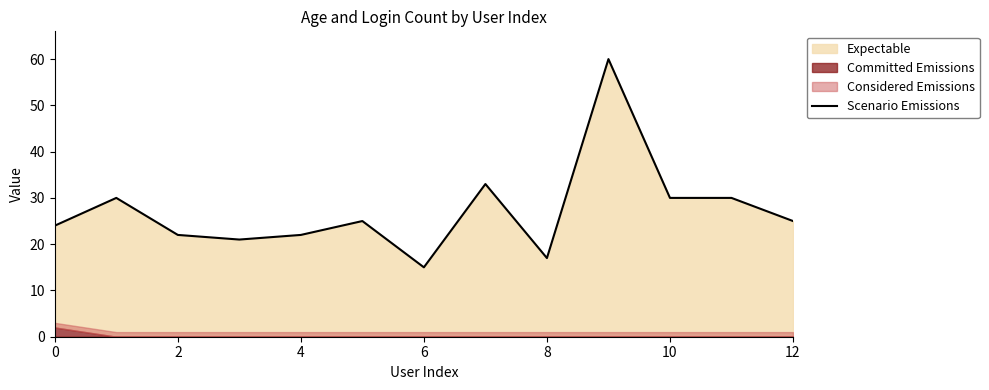

What is the ratio of the value at 12 to the value at 8?

1.5